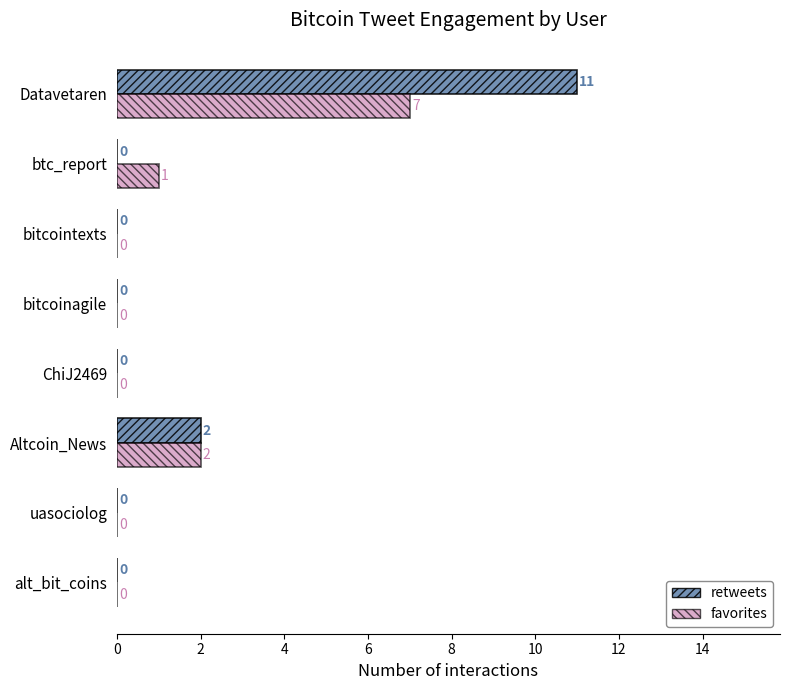

The value of favorites at uasociolog is 2. True or false?

False